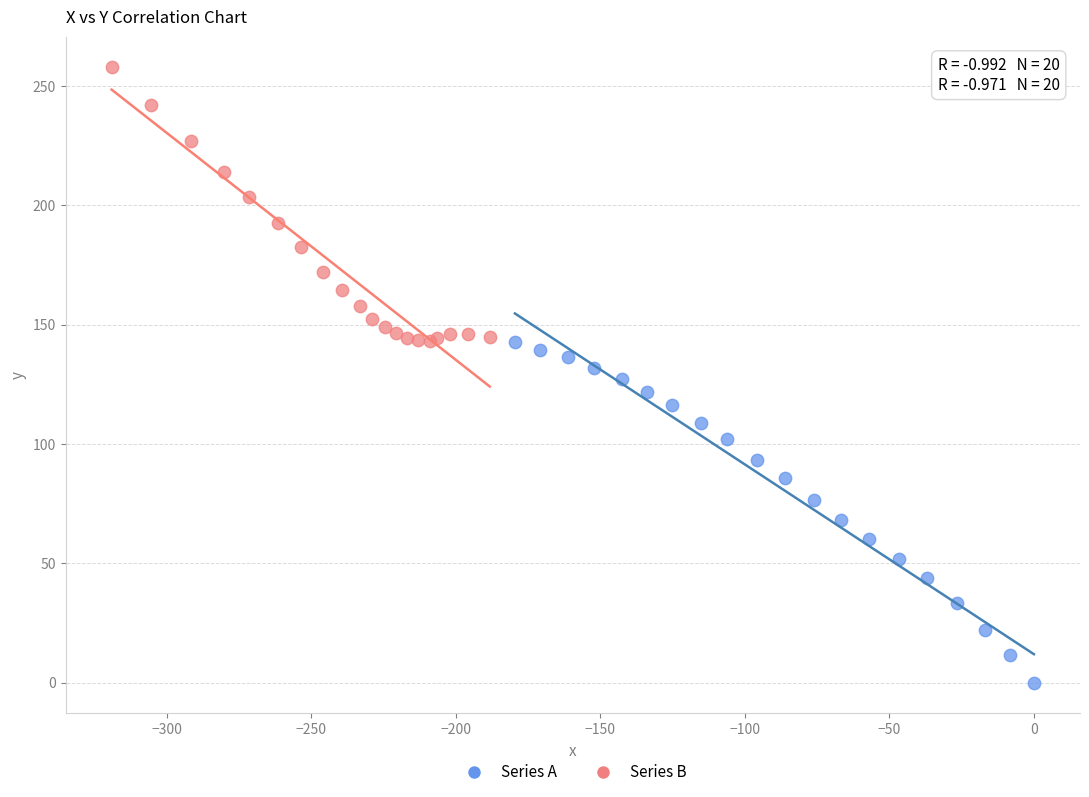

Which series reaches the minimum Y coordinate?

Series A